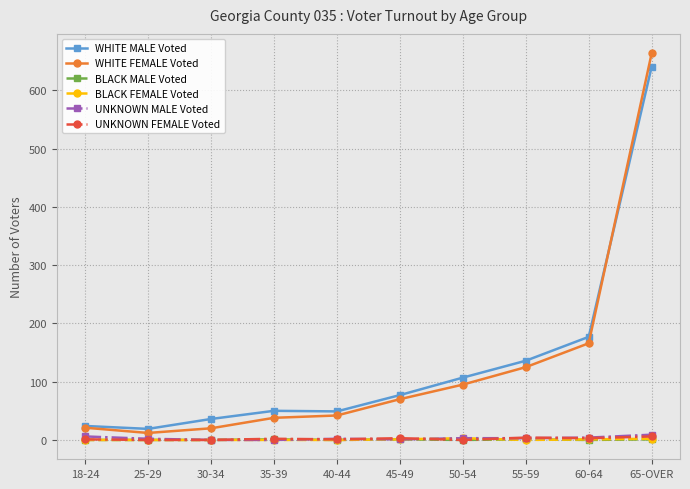

True or false: WHITE FEMALE Voted has more than 2 points higher than both neighbors.

False